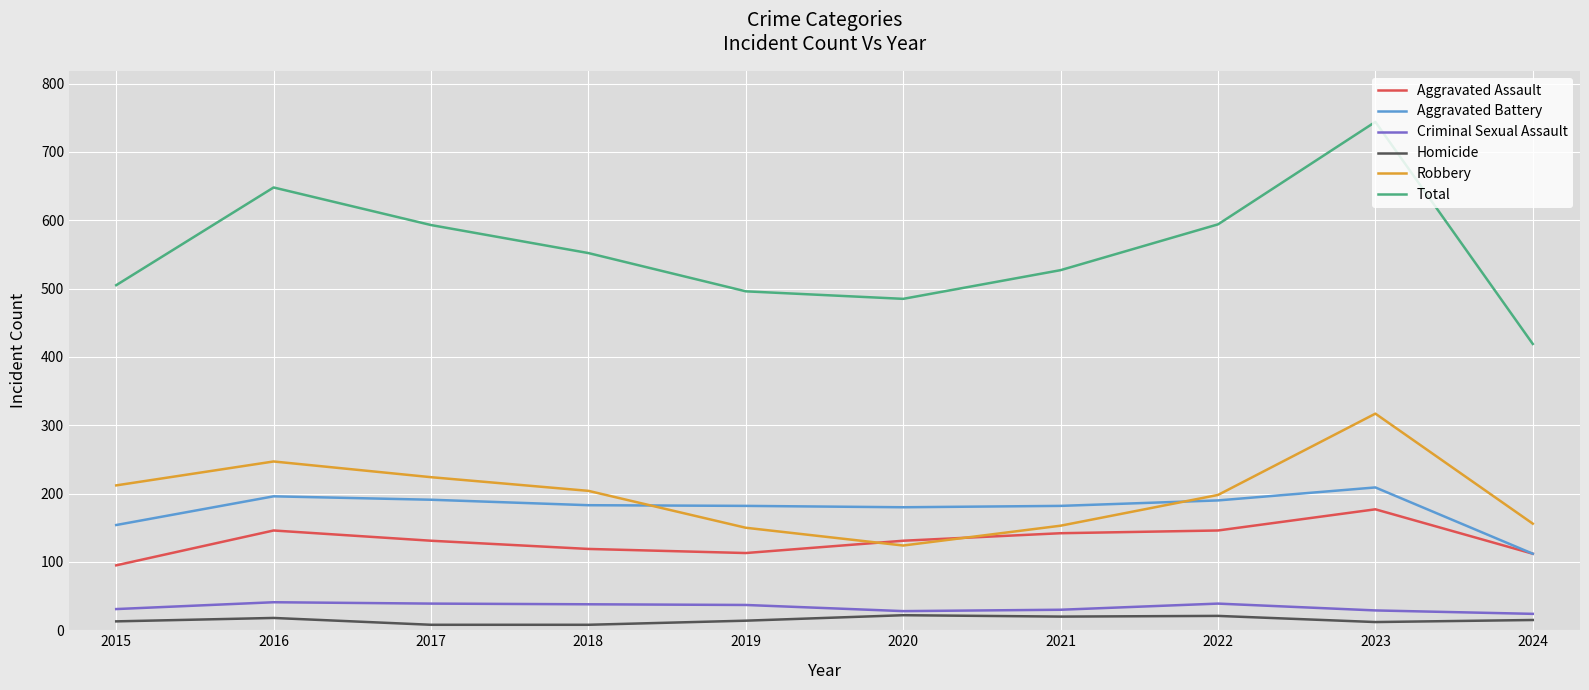

What is the difference between the highest and lowest values at 2022?

573